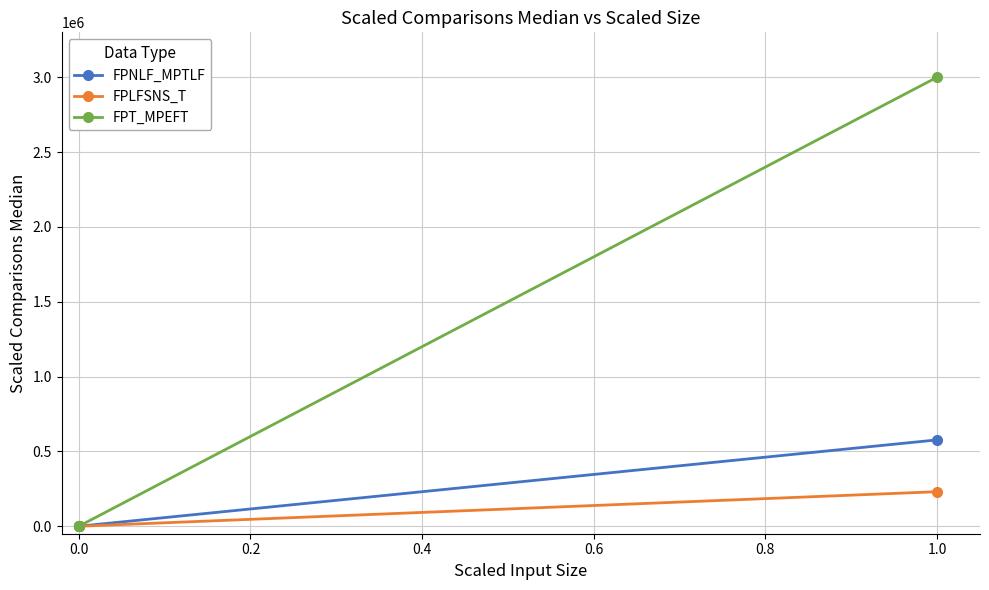

What is the total value across all series at 1.0?

3807692.3